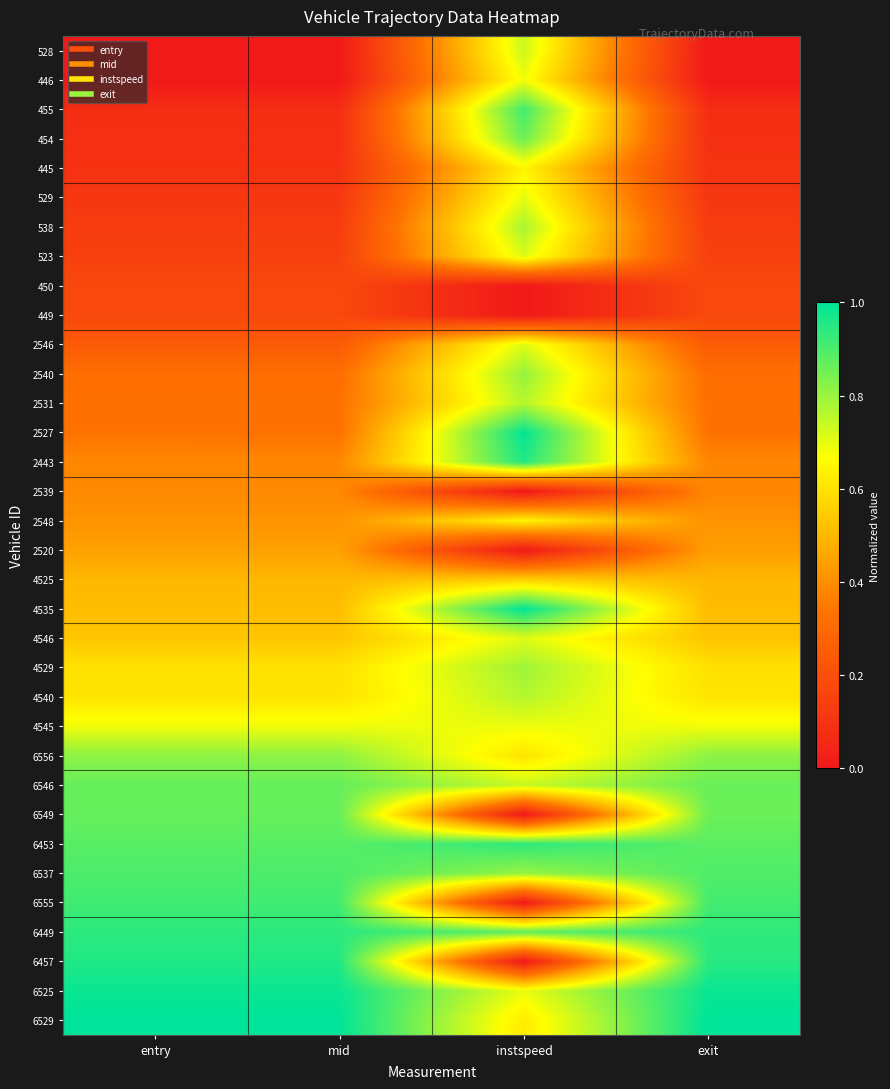

At how many categories does at least one series exceed 0?

4